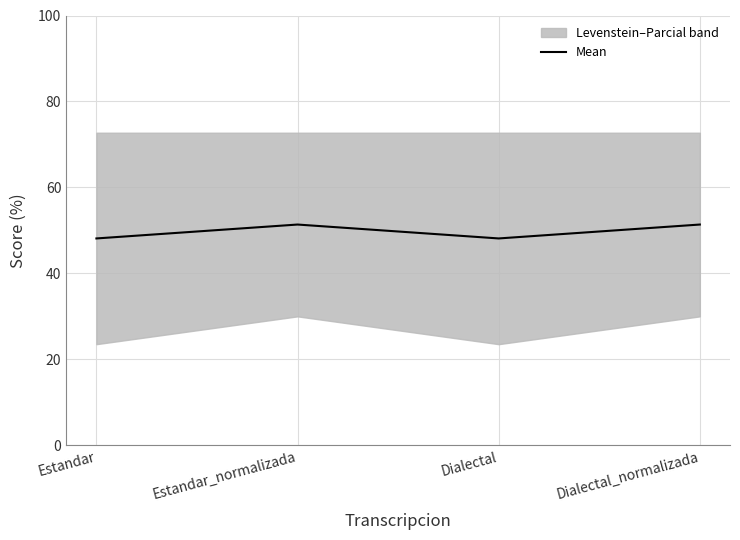

Where is the first local maximum?

Estandar_normalizada